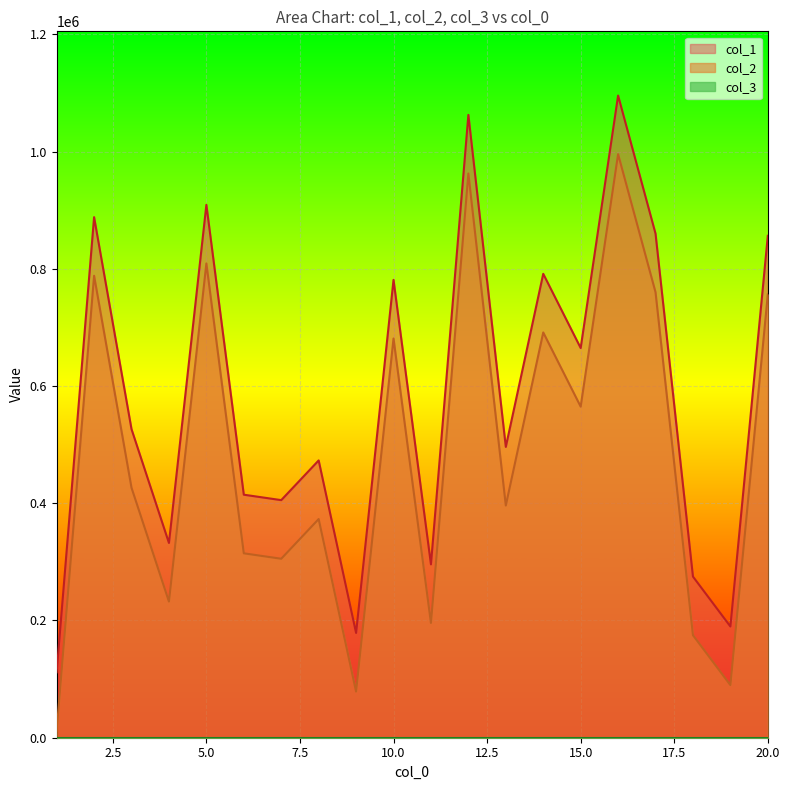

What is the sum of the col_2 values at 1 and 3?

437974